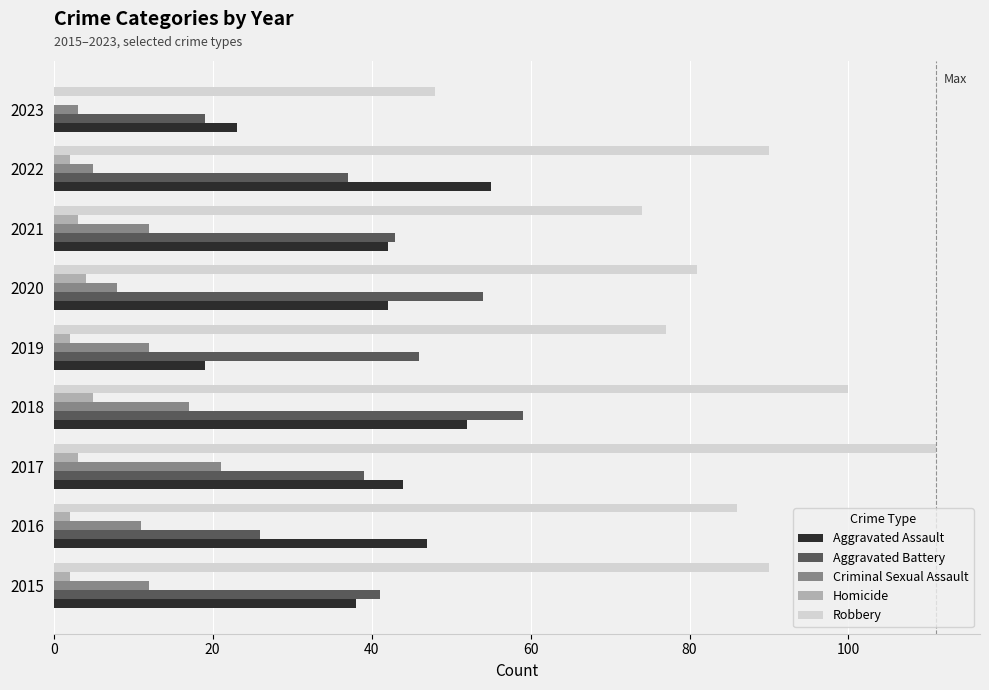

What are all the series names shown in the legend?

Aggravated Assault, Aggravated Battery, Criminal Sexual Assault, Homicide, Robbery